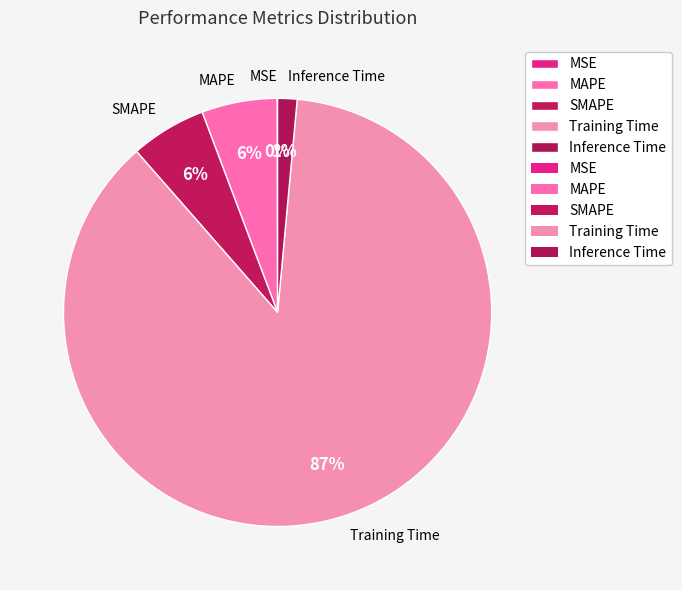

To the nearest percent, what is the average slice percentage?

20%